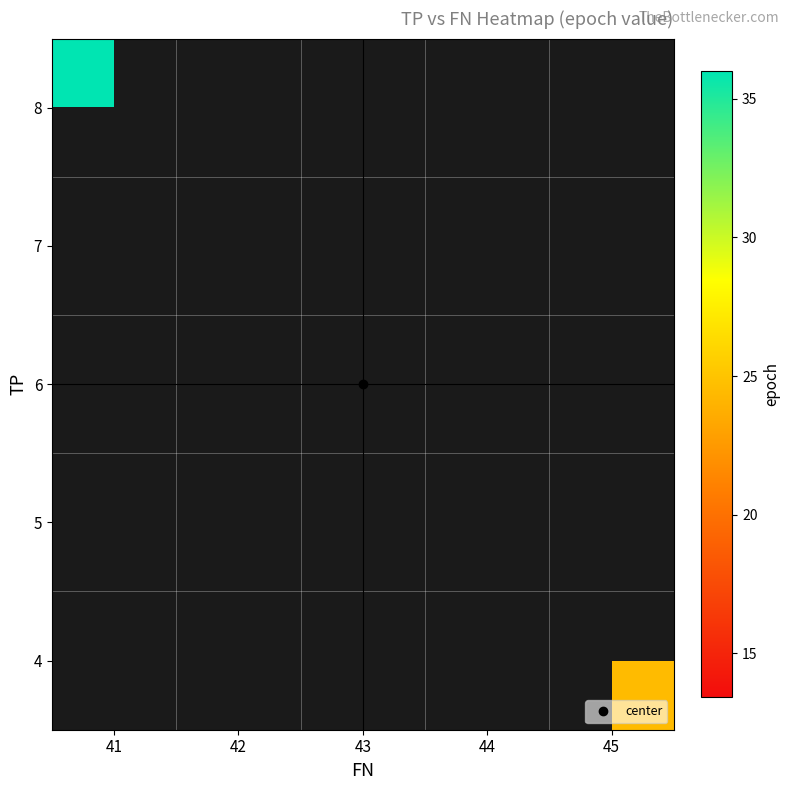

What is the maximum value shown in the chart?

36.0